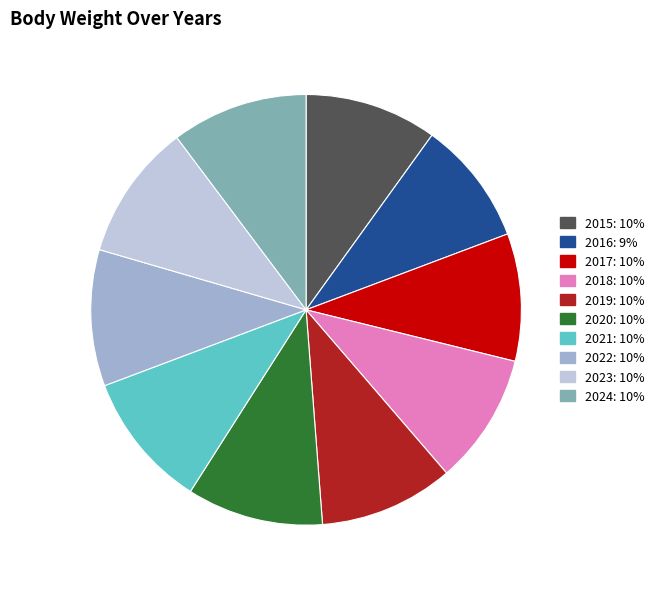

Is it true that 2019 is 16% of the pie?

False